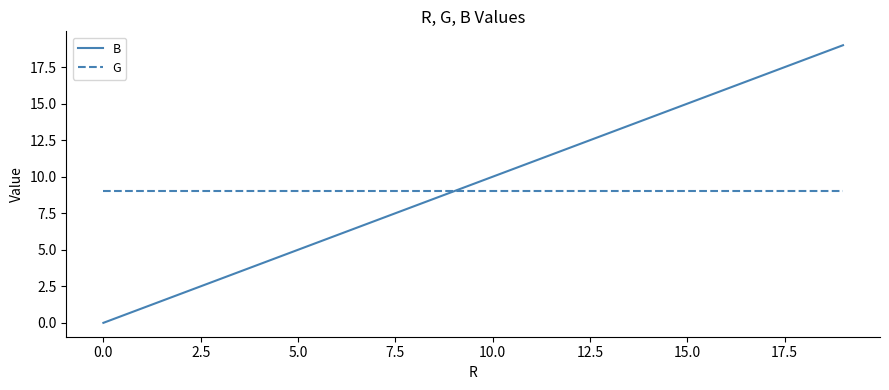

Reading right to left, list all the values displayed in this chart.

B: 19	18	17	16	15	14	13	12	11	10	9	8	7	6	5	4	3	2	1	0
G: 9	9	9	9	9	9	9	9	9	9	9	9	9	9	9	9	9	9	9	9